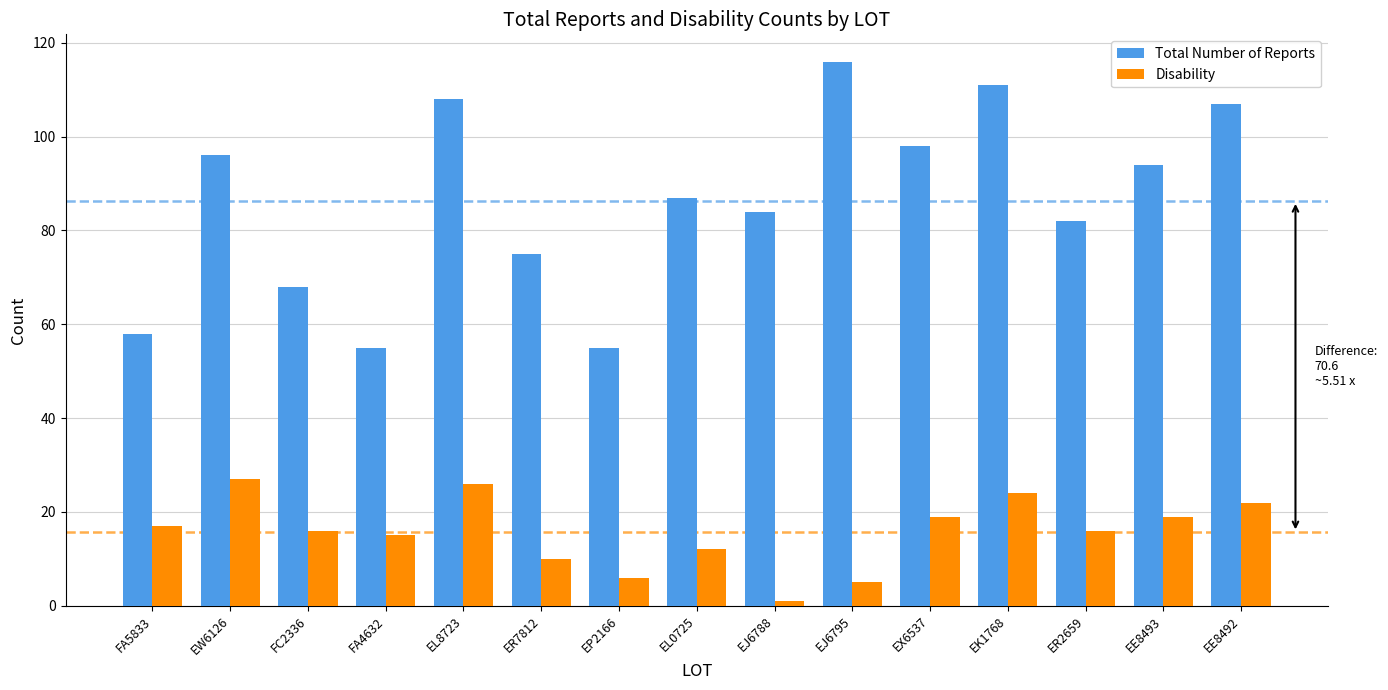

The Disability series shows 6 at EP2166. True or false?

True